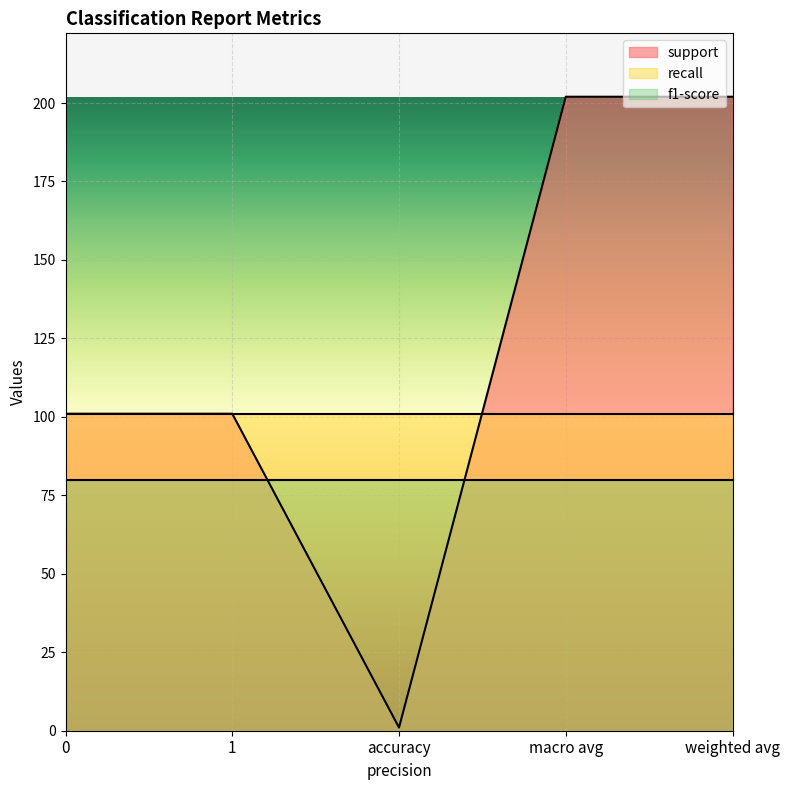

What is the minimum value for f1-score?

80